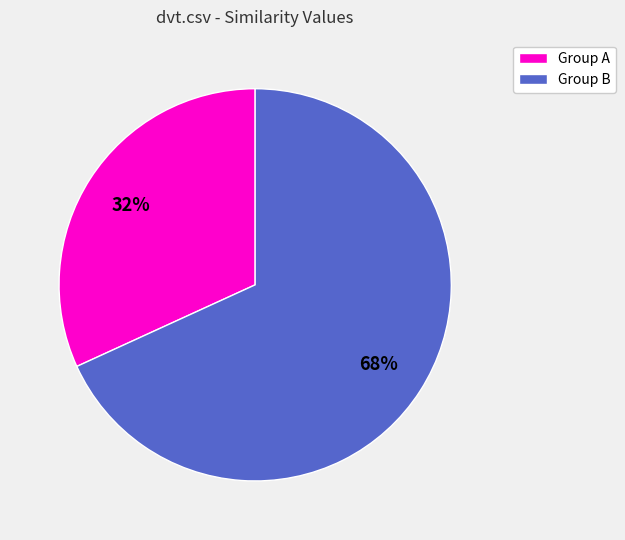

To the nearest percent, what is the average slice percentage?

50%